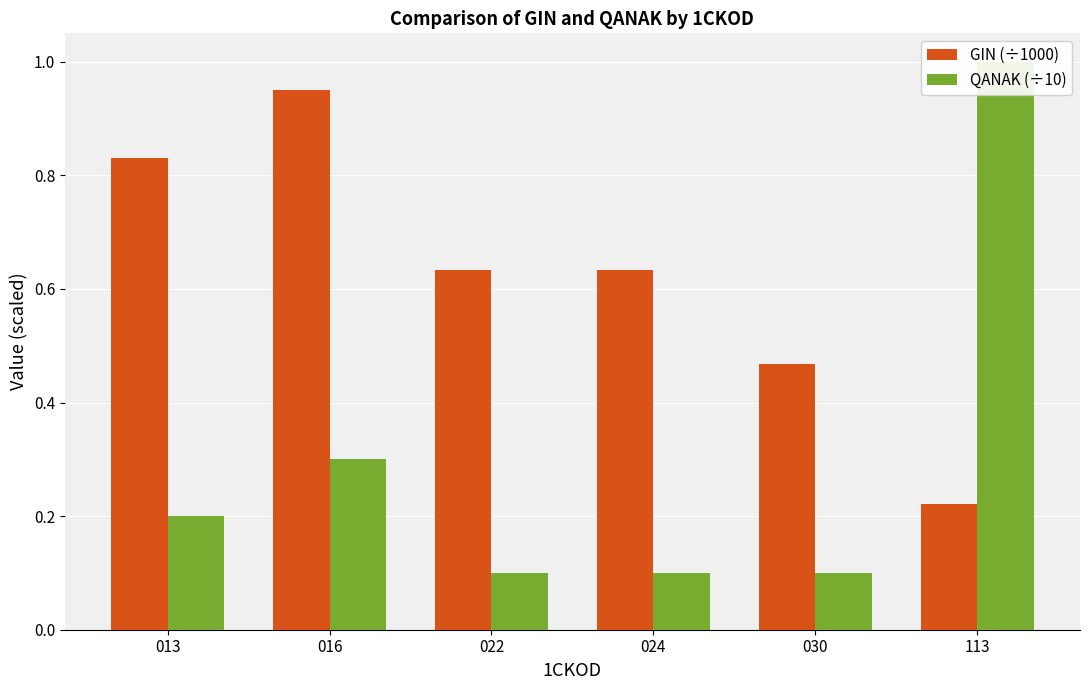

What value does the QANAK (÷10) series have at 022?

0.1